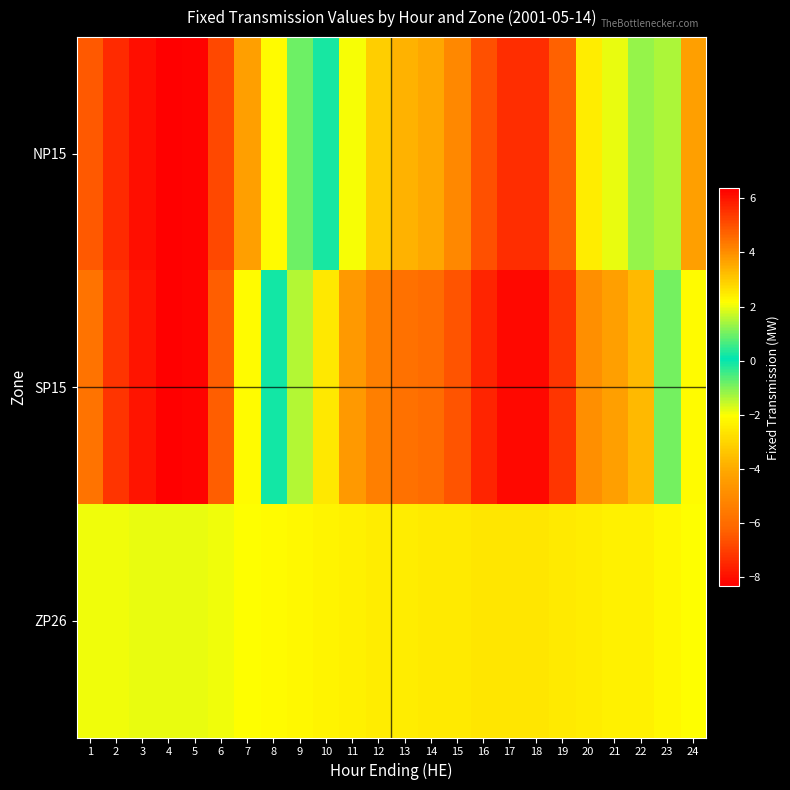

At which category does the chart reach its peak across all series?

4